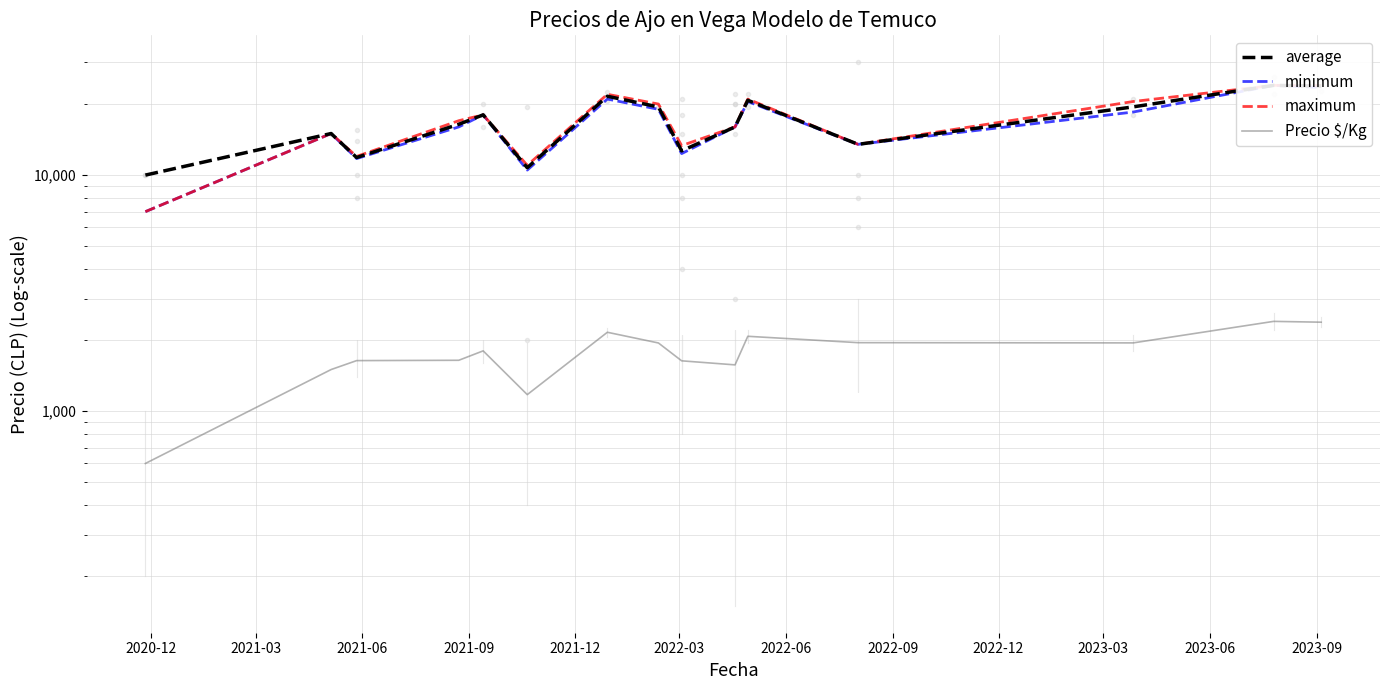

What is the total value across all series at 2022-12?

39966.7